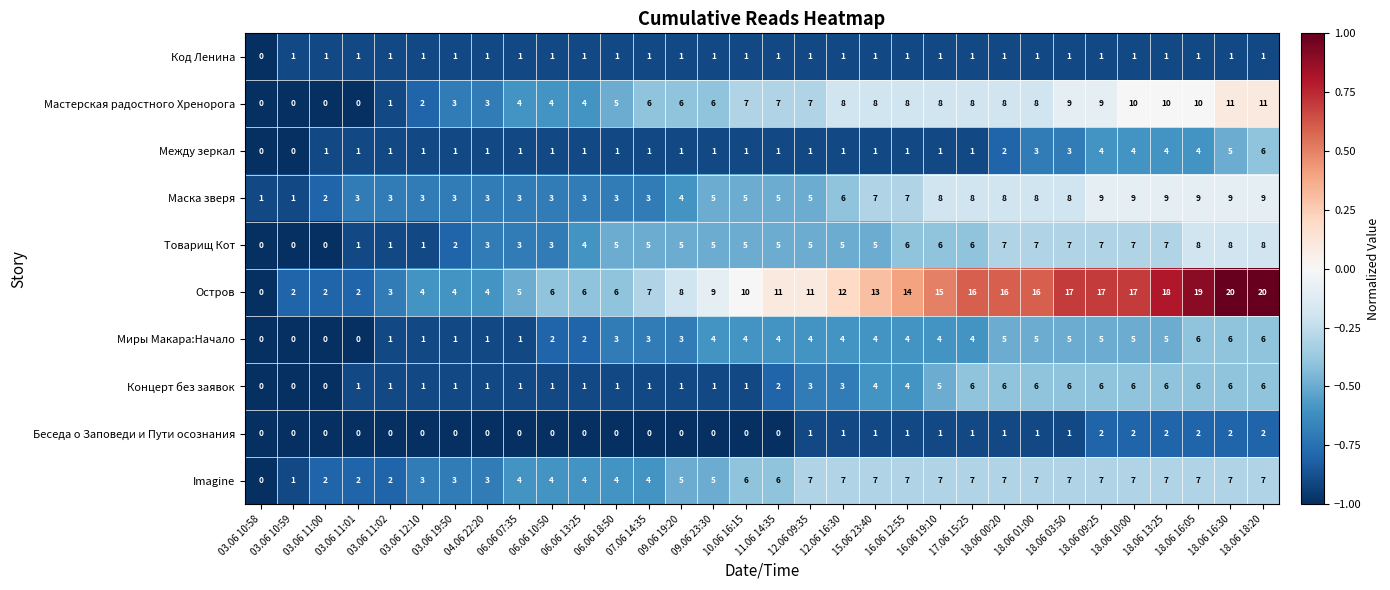

Which series has the largest total across all categories?

Остров